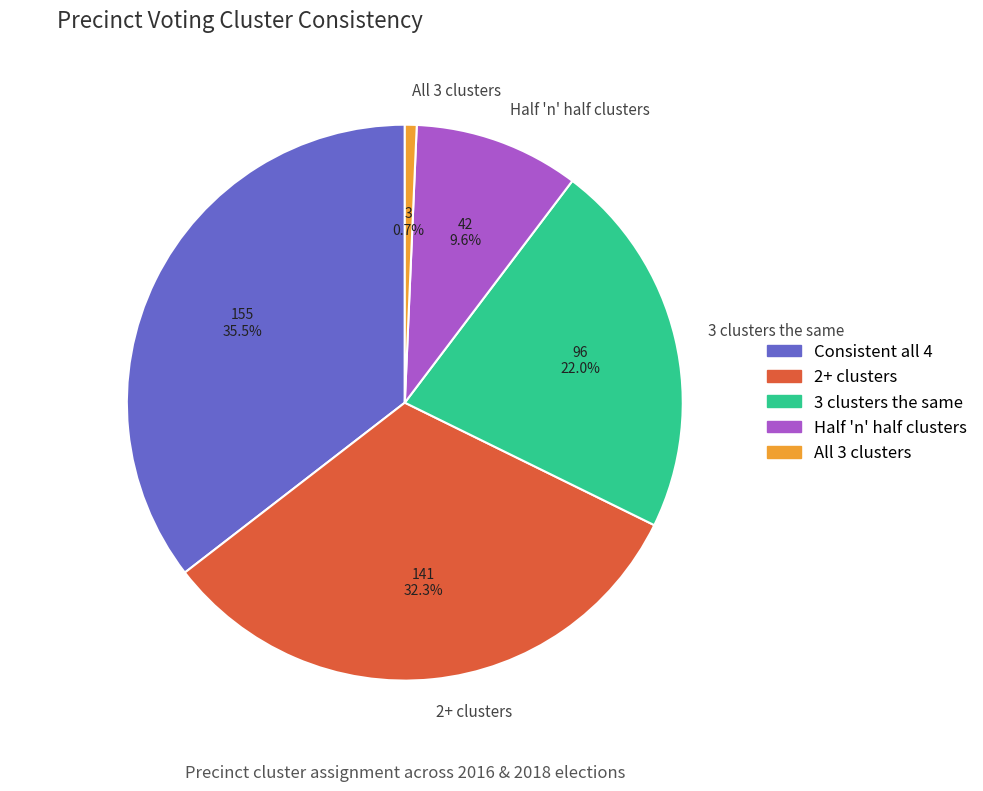

Which category has the biggest portion of the pie?

Consistent all 4